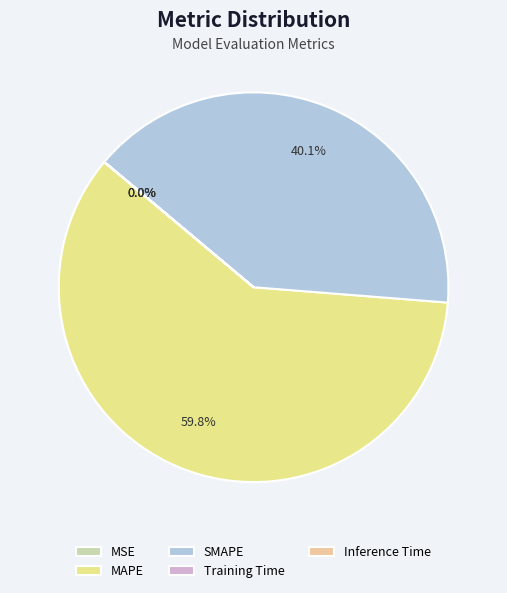

Combined, what portion of the pie is MAPE and MSE?

59.9%